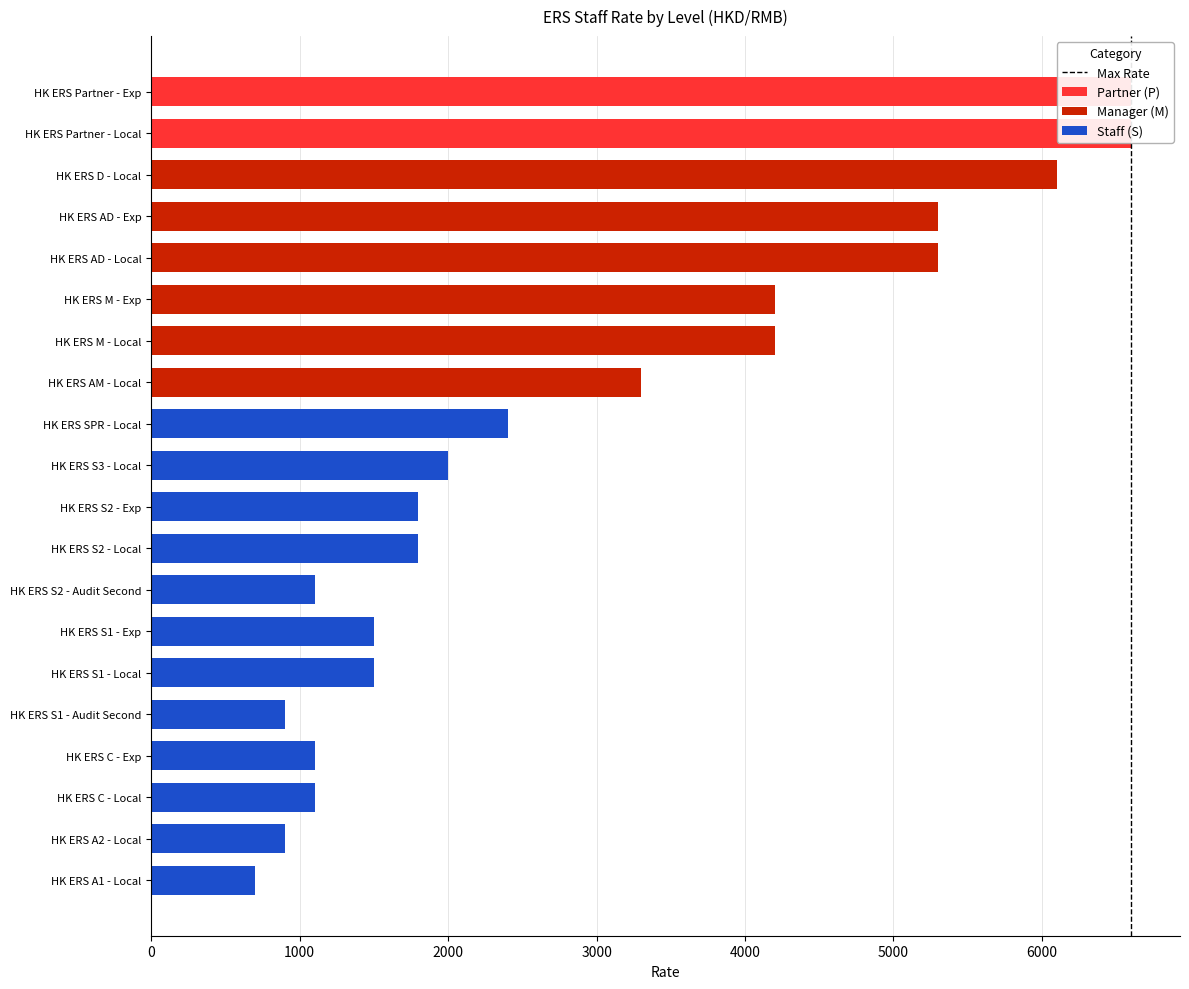

Is it true that the value at 0 is 0?

True